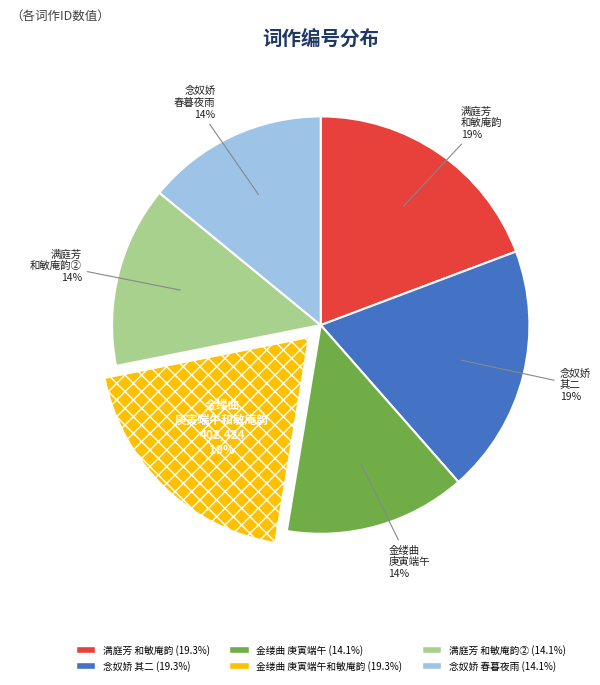

Is there any slice that represents more than half of the pie?

No